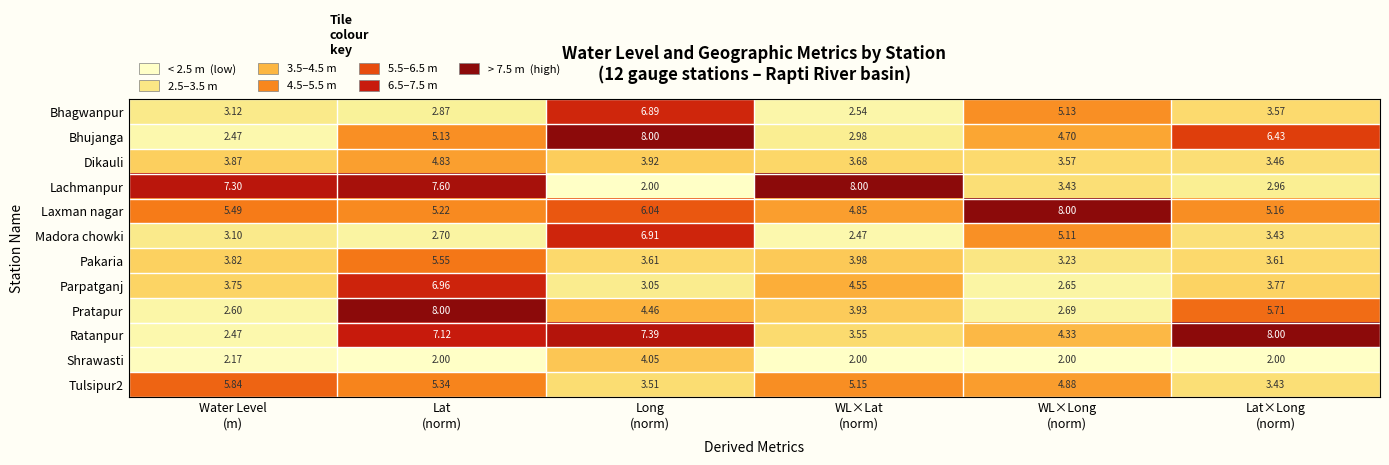

Between Water Level
(m) and Lat×Long
(norm), which series saw the biggest shift?

Ratanpur